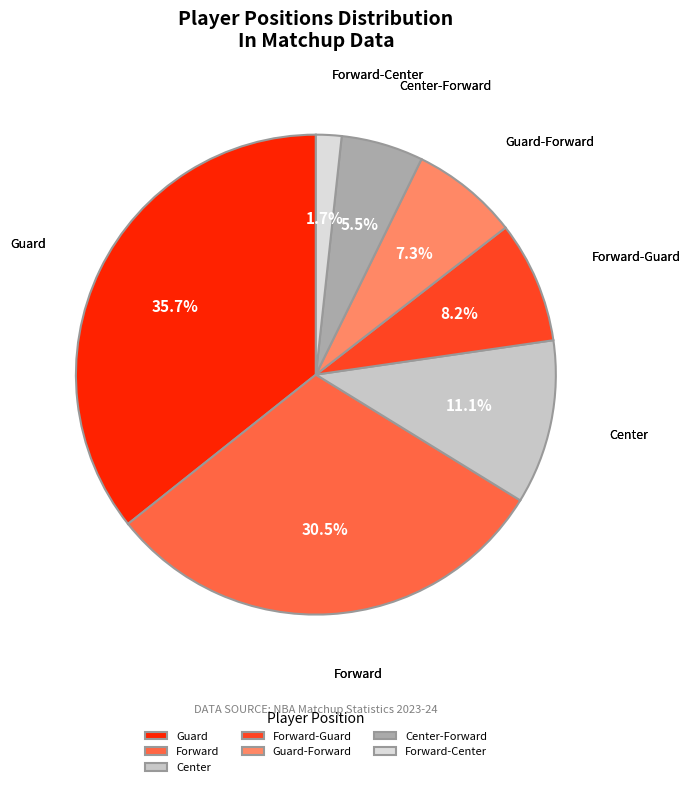

To the nearest percent, what percentage of the pie is Center?

11%